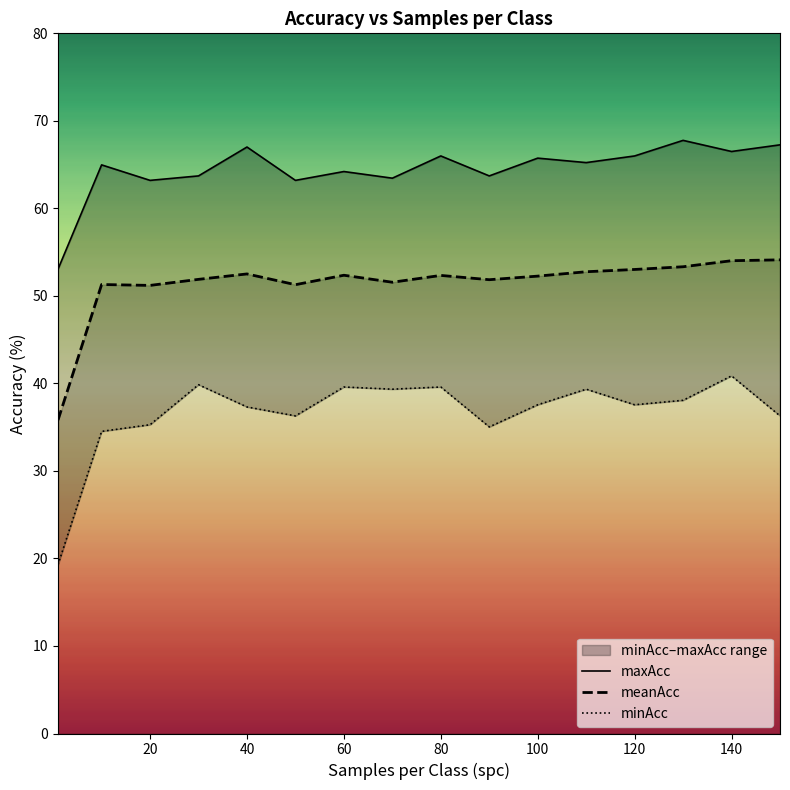

Count the number of data series in this chart.

3